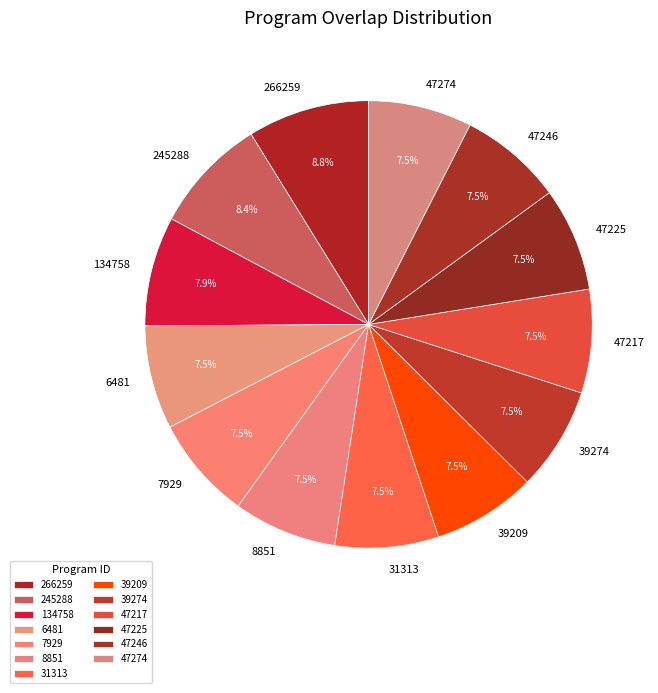

Is there any slice that represents more than half of the pie?

No